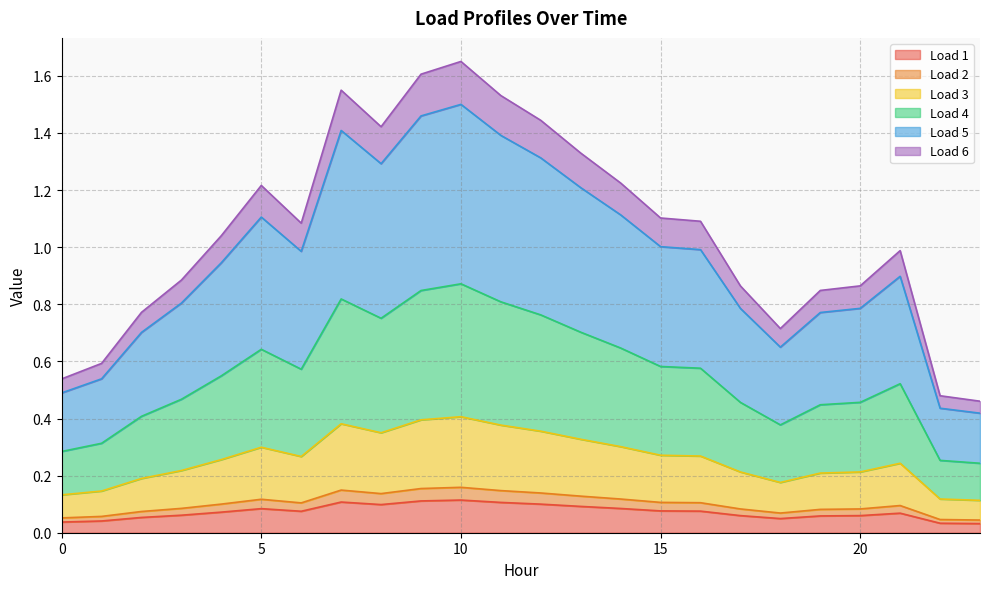

What is the difference between the highest and lowest values at 14?

1.1